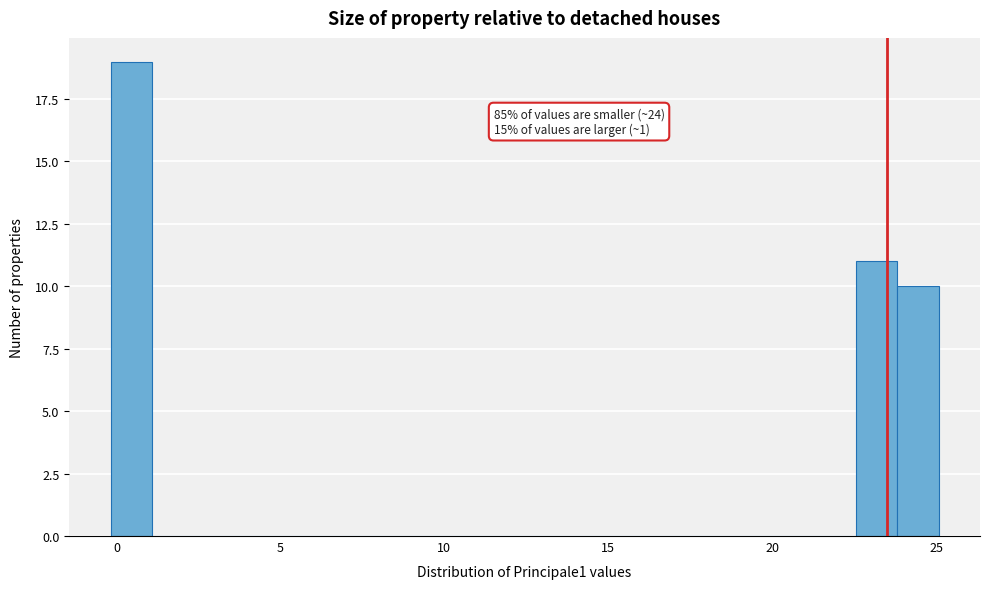

Read against the x-axis, roughly where is the centre of the tallest bar?

0.5